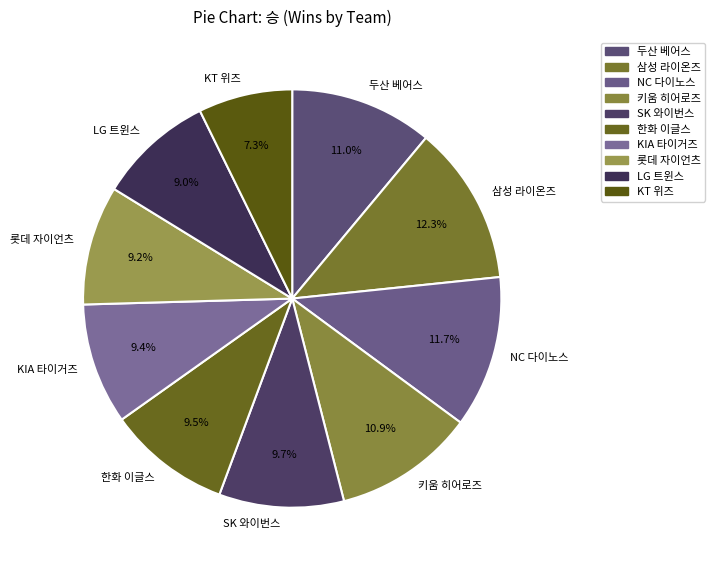

Is it true that 두산 베어스 is 23% of the pie?

False